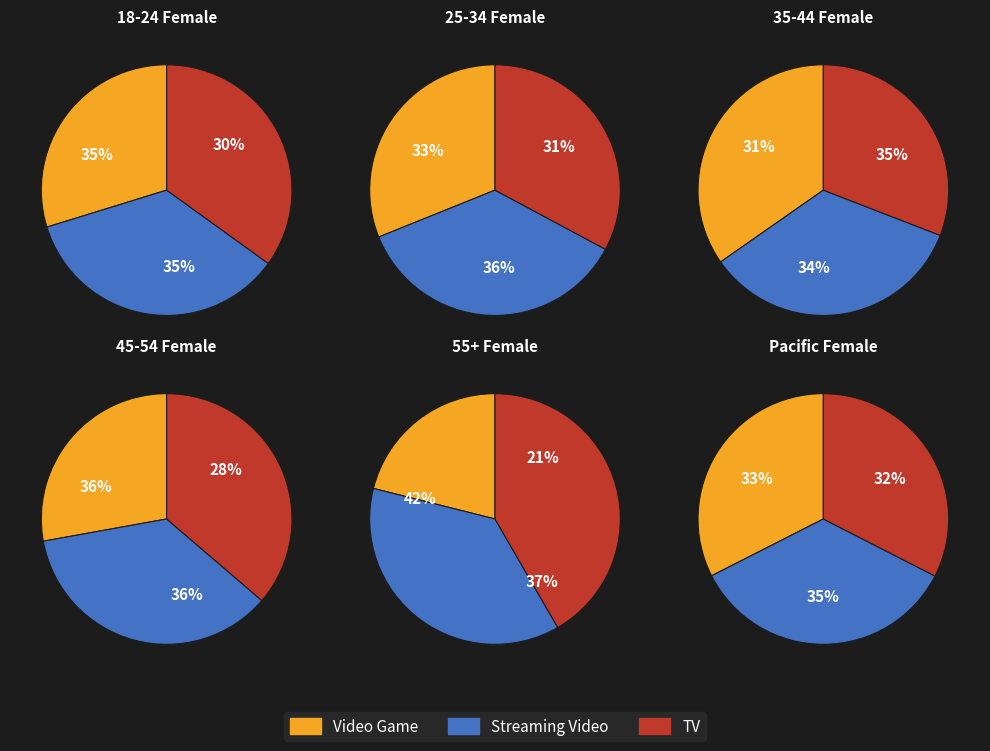

Combined, do 4 and 2 account for over 50%?

No